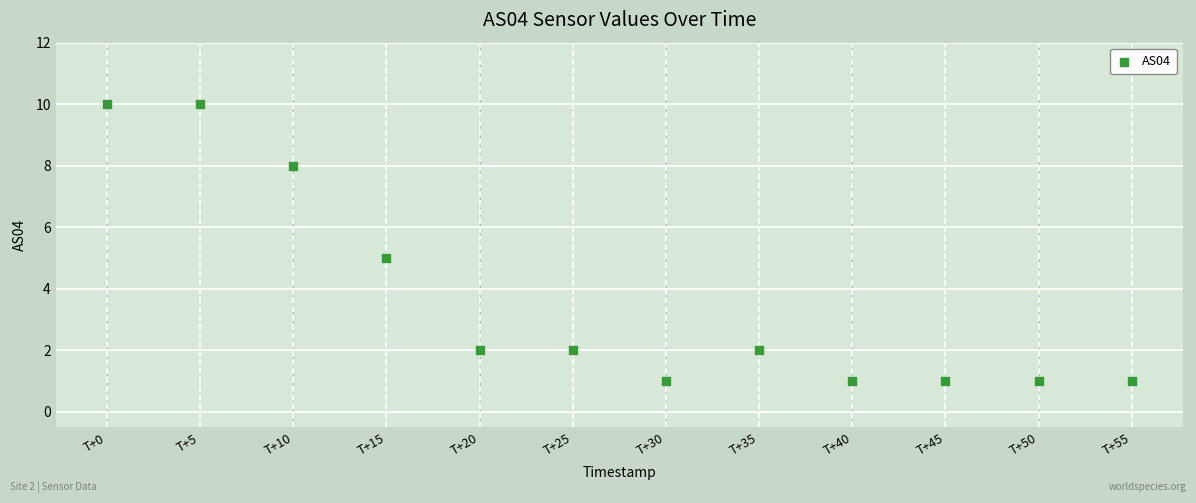

What is the average Y value?

4